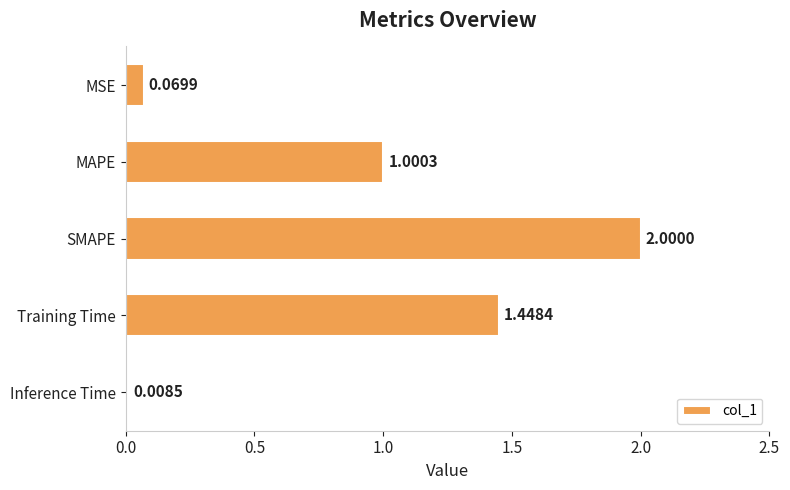

List the labels in order of value, largest first.

SMAPE, Training Time, MAPE, MSE, Inference Time